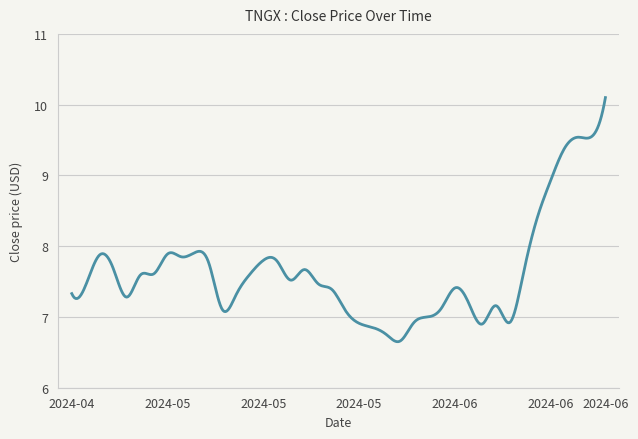

What is the difference between the maximum and minimum values?

3.4